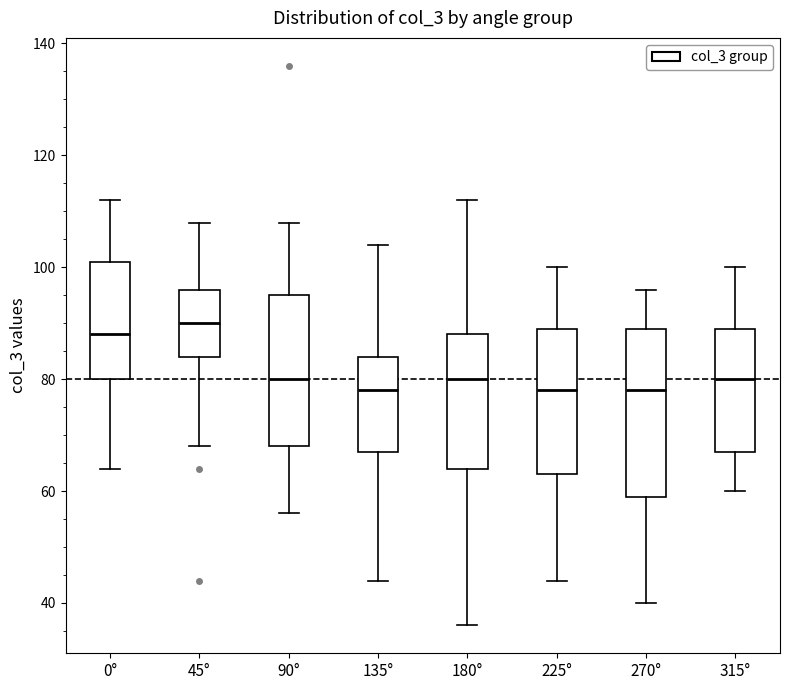

Reading left to right, transcribe this box plot: for each box, give where its median line is, the range the box spans, and where its two whiskers end, as read against the y-axis. The values are not printed on the chart, so give them approximately, as read against the axis.

0°: median 88, box 80 to 102, whiskers 64 to 112
45°: median 90, box 84 to 96, whiskers 68 to 108
90°: median 80, box 68 to 96, whiskers 56 to 108
135°: median 78, box 68 to 84, whiskers 44 to 104
180°: median 80, box 64 to 88, whiskers 36 to 112
225°: median 78, box 64 to 90, whiskers 44 to 100
270°: median 78, box 60 to 90, whiskers 40 to 96
315°: median 80, box 68 to 90, whiskers 60 to 100